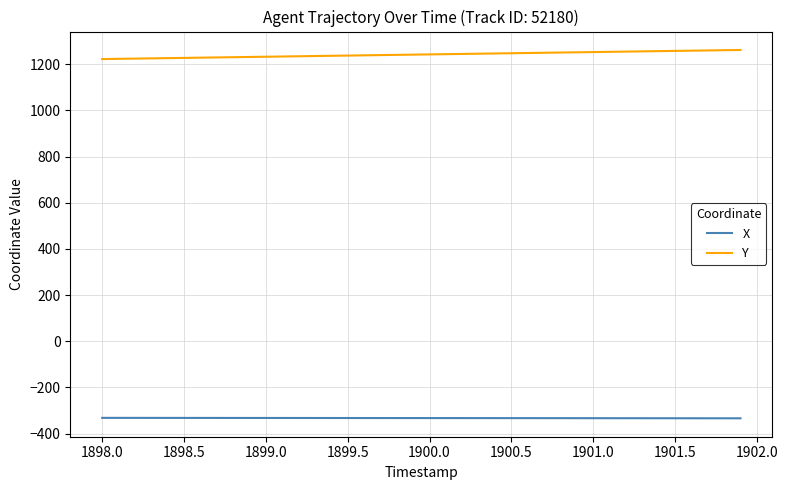

Which series has the largest total across all categories?

Y